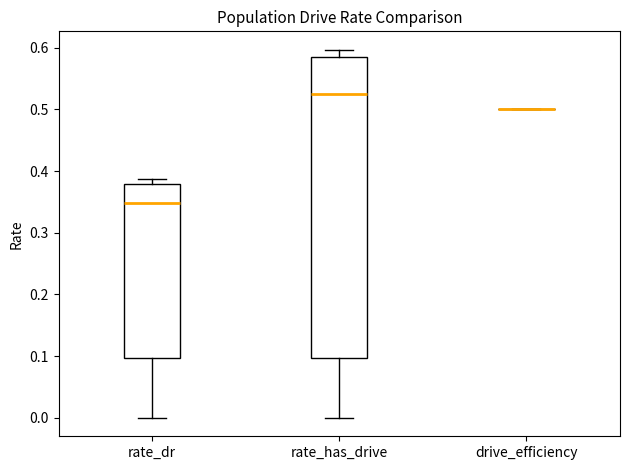

Which box is the tallest, from its lower edge to its upper edge?

rate_has_drive